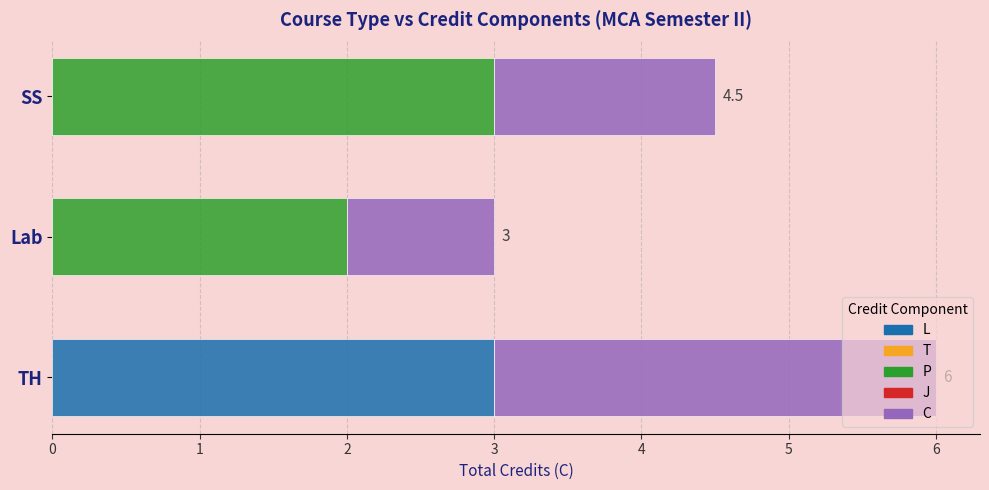

What is the total value across all series at SS?

4.5